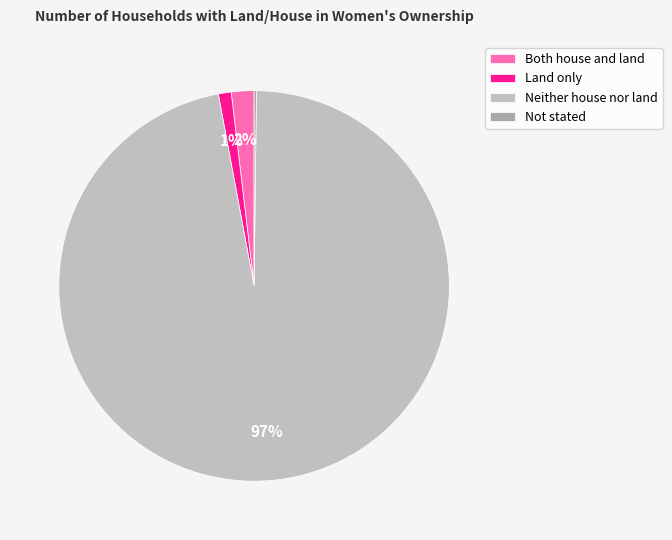

Rank the categories by value from lowest to highest.

Not stated, Land only, Both house and land, Neither house nor land